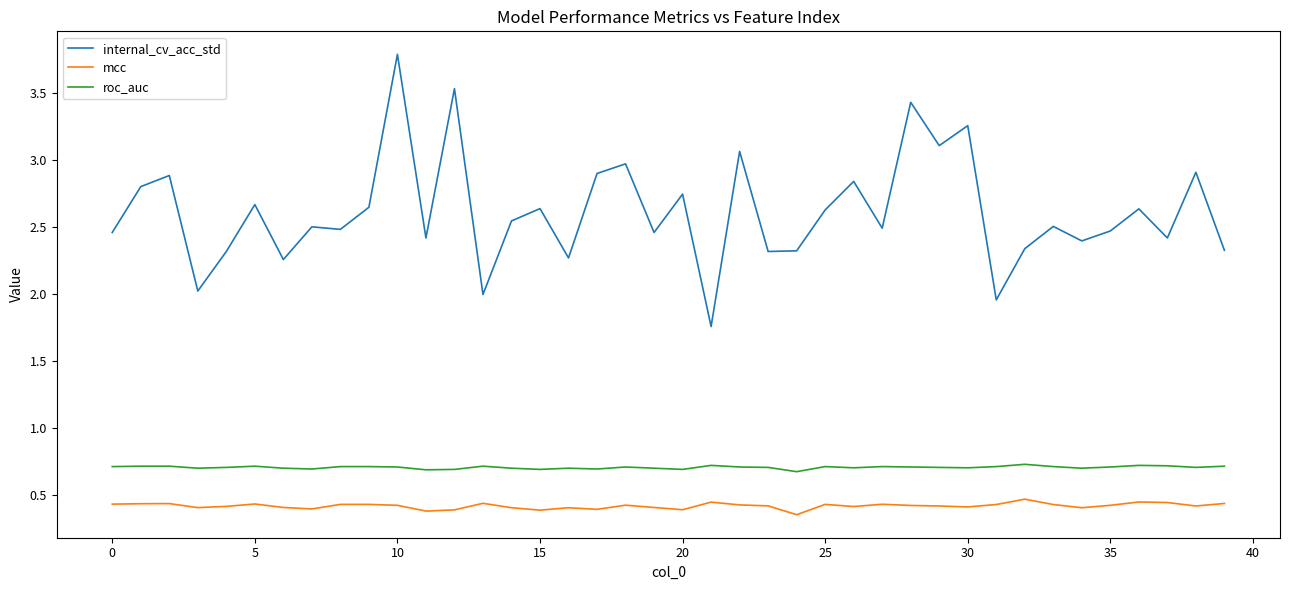

Which series has the largest total across all categories?

internal_cv_acc_std